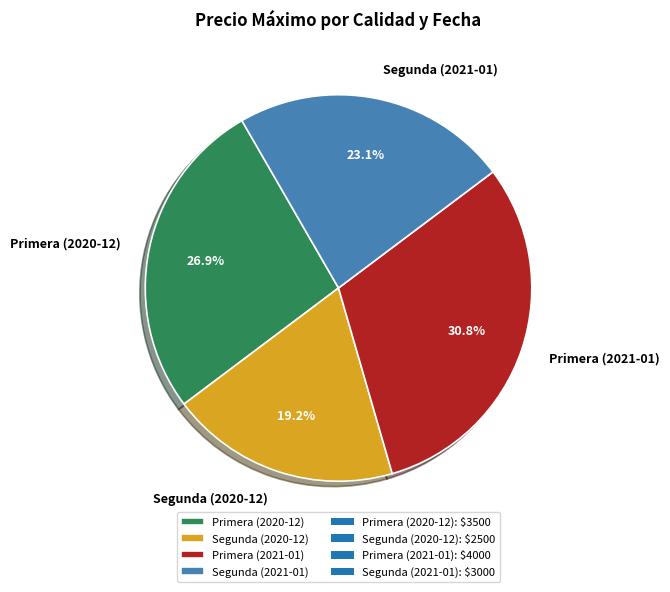

To the nearest percent, what is the average slice percentage?

25%